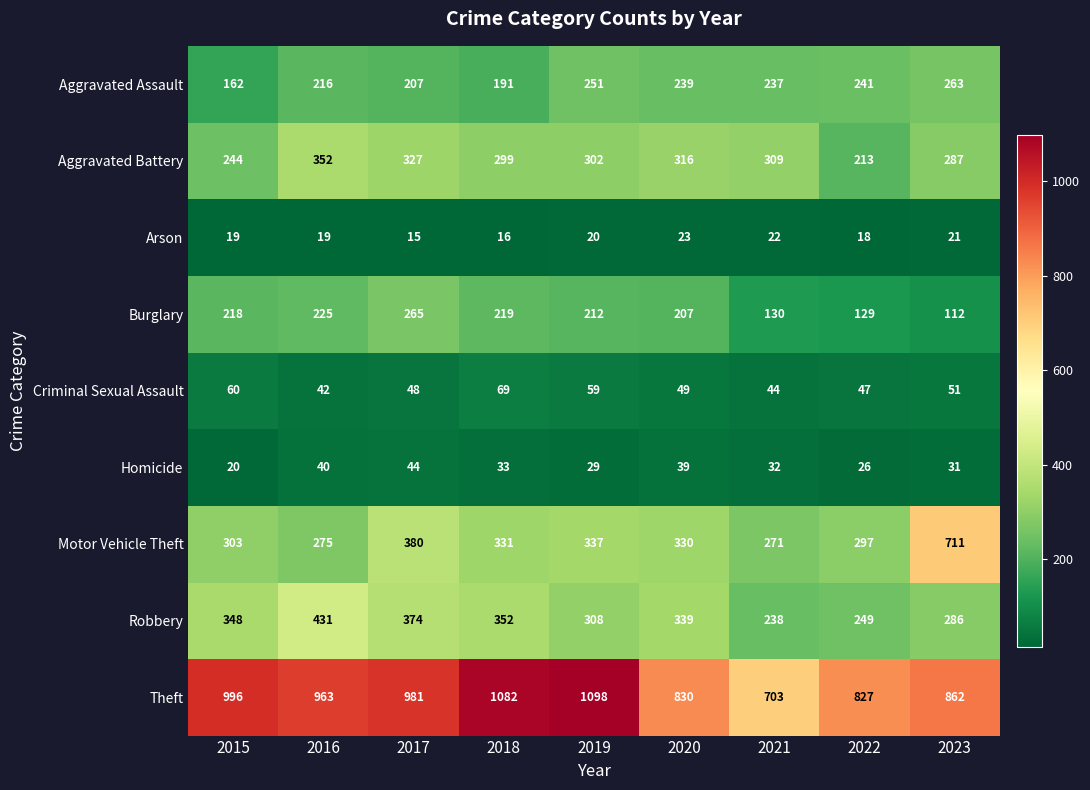

List the labels in order of Motor Vehicle Theft value, smallest first.

2021, 2016, 2022, 2015, 2020, 2018, 2019, 2017, 2023